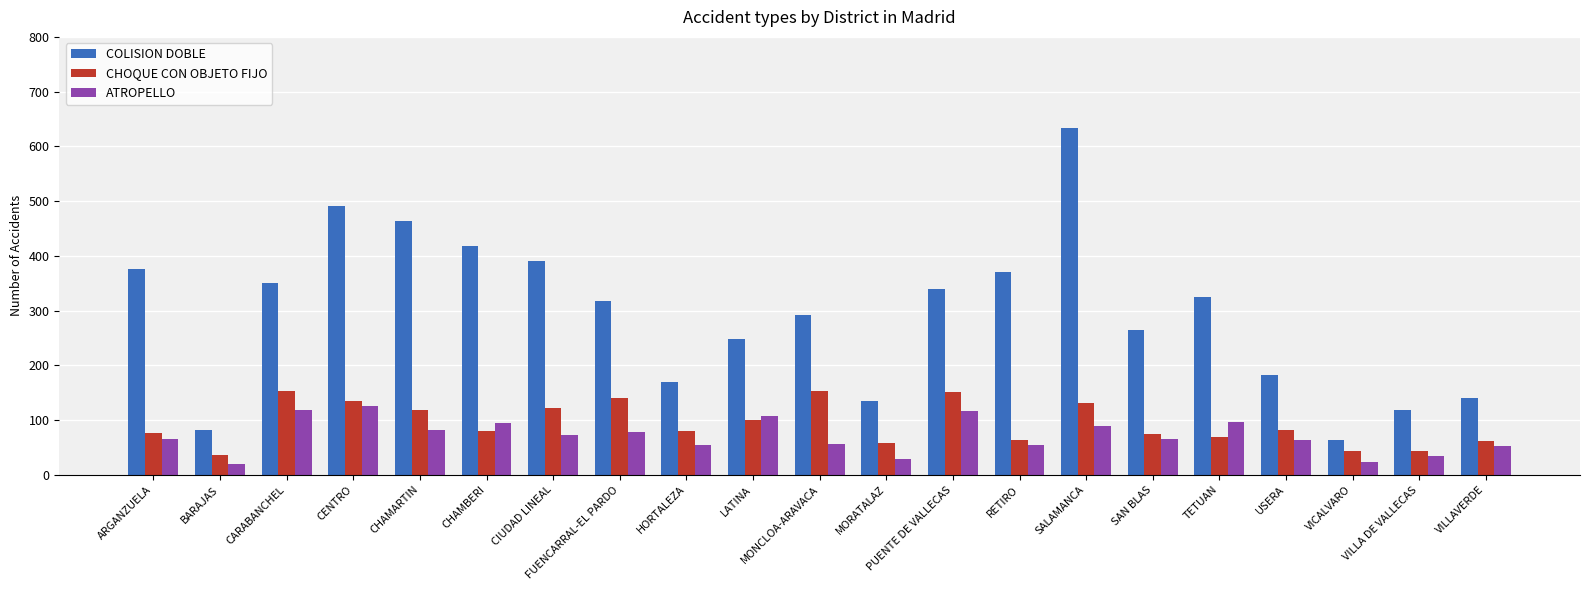

What is the greatest value displayed?

633